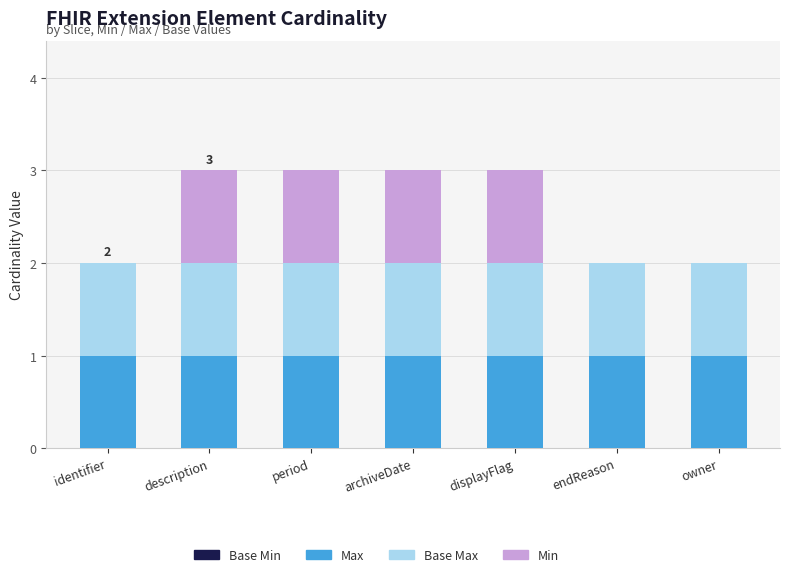

True or false: Max has a value of 1 at archiveDate.

True